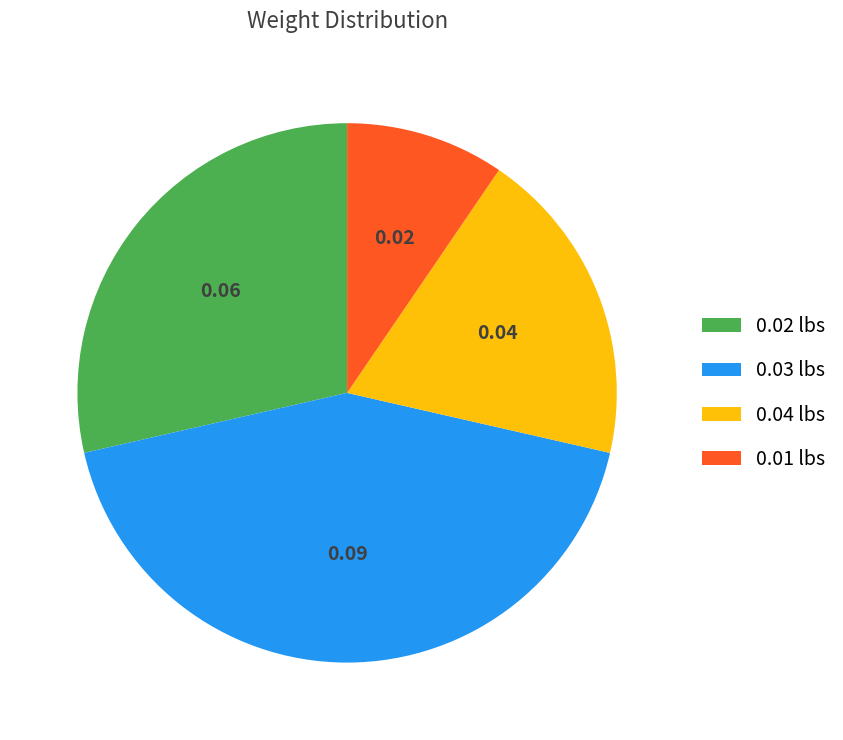

Does any single category account for the majority?

No